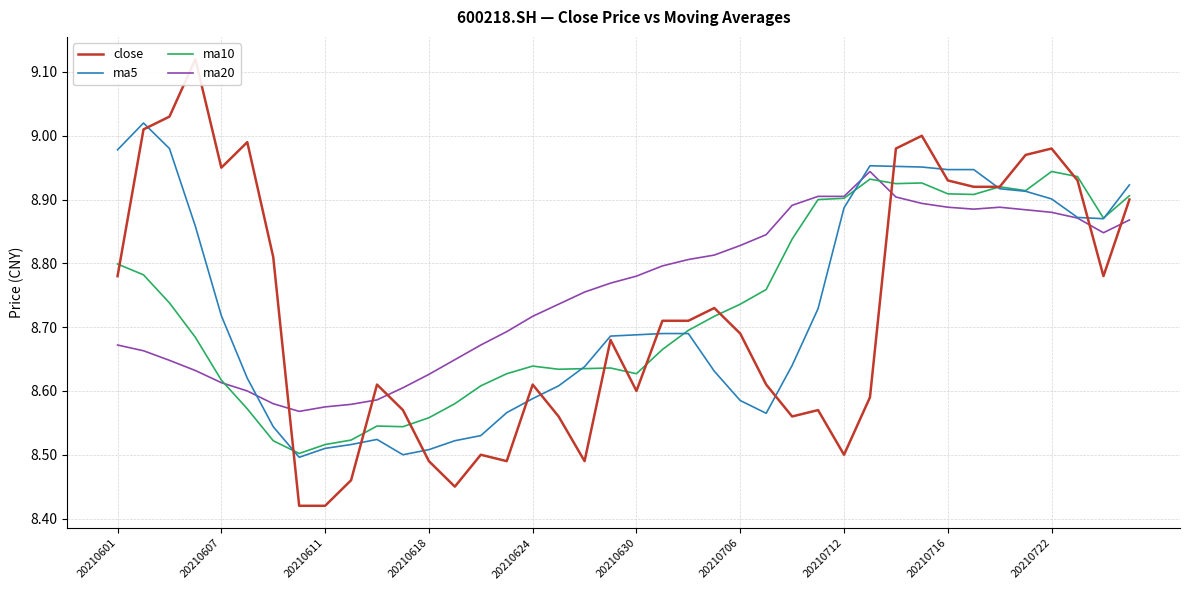

What are all the series names shown in the legend?

close, ma5, ma10, ma20